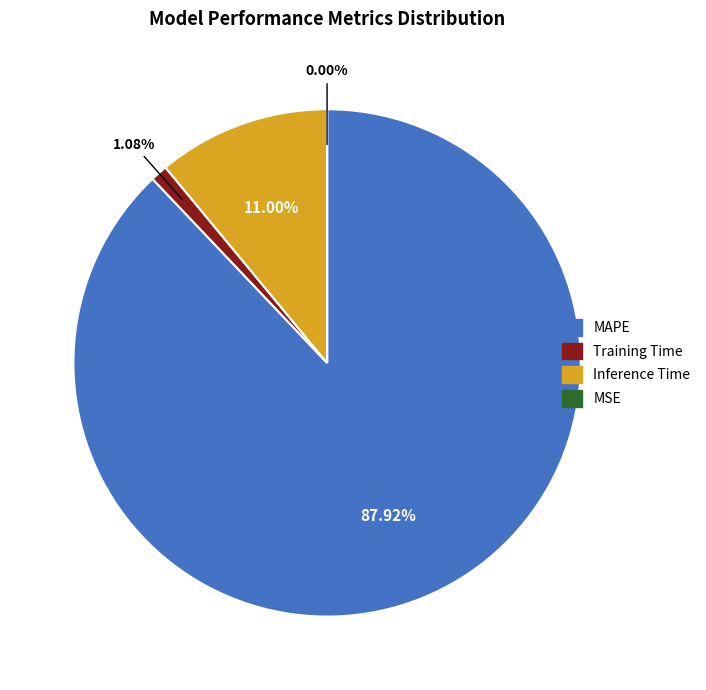

Is the sum of Inference Time and MAPE greater than half?

Yes